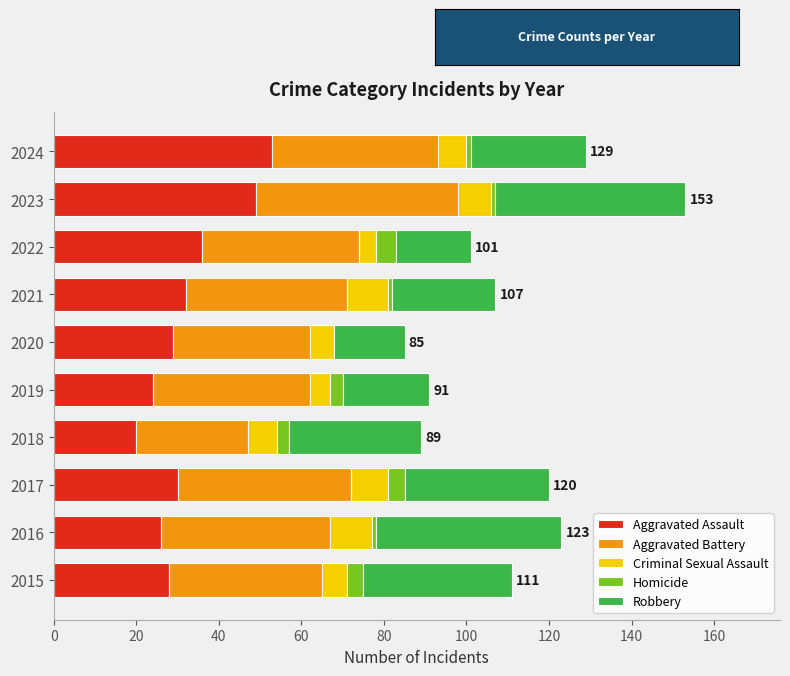

What is the highest value of the Aggravated Assault series?

53